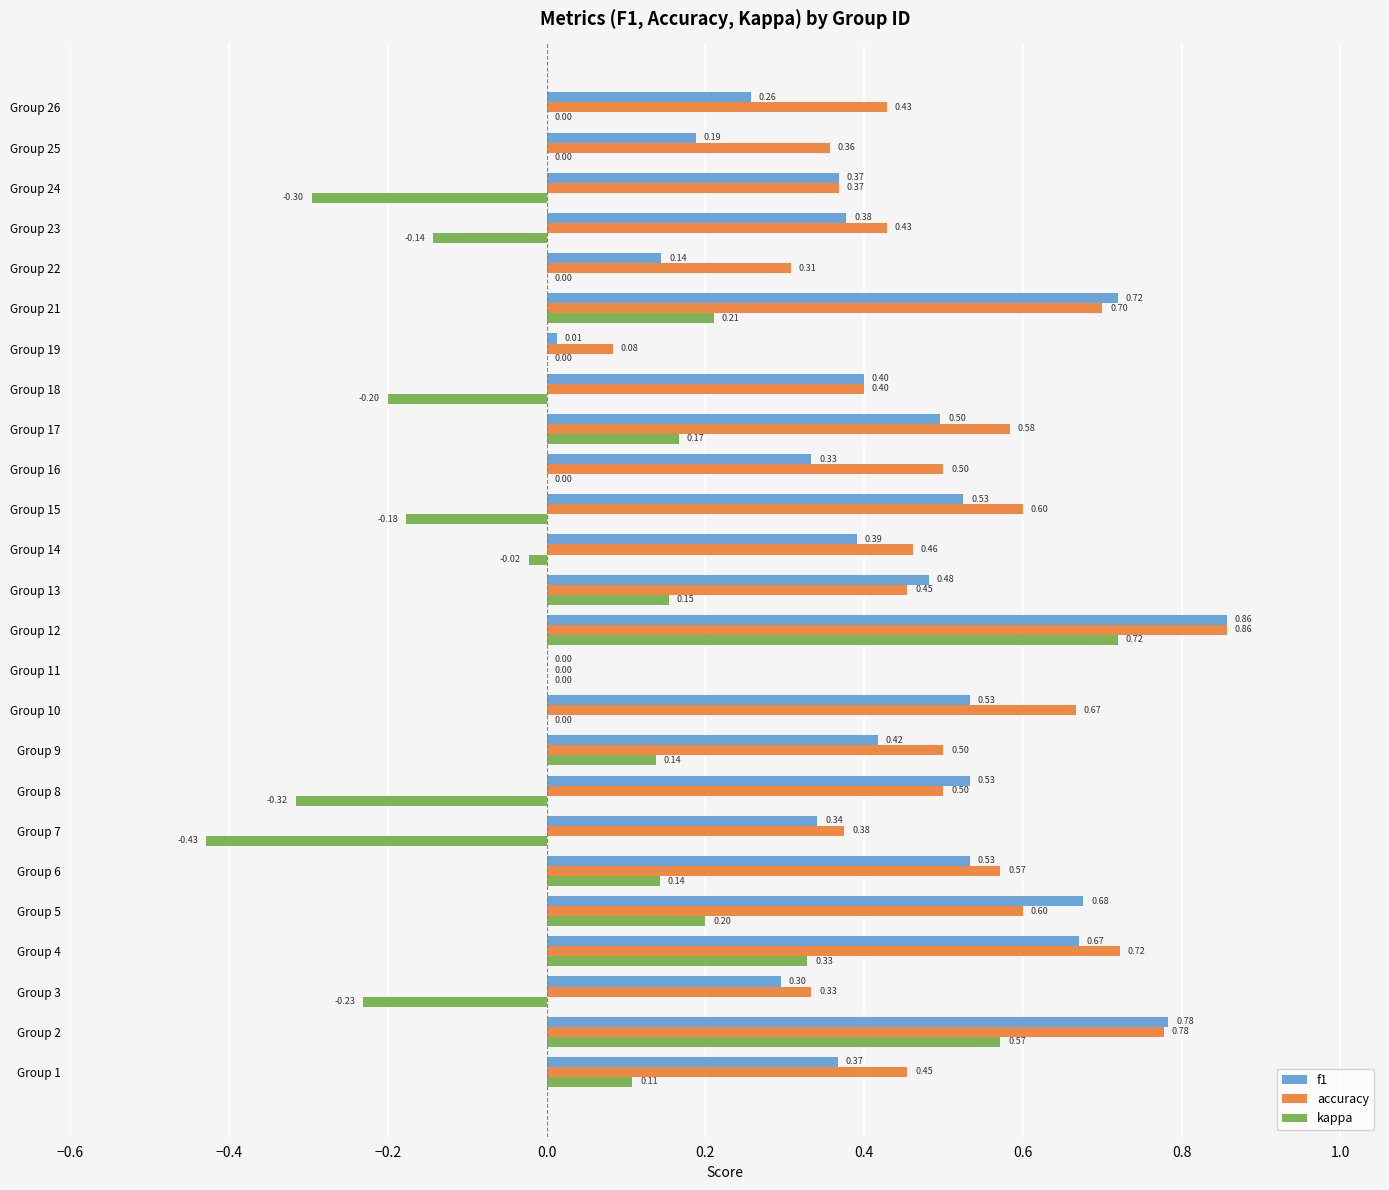

What is the sum of the kappa values at Group 23 and Group 7?

-0.6